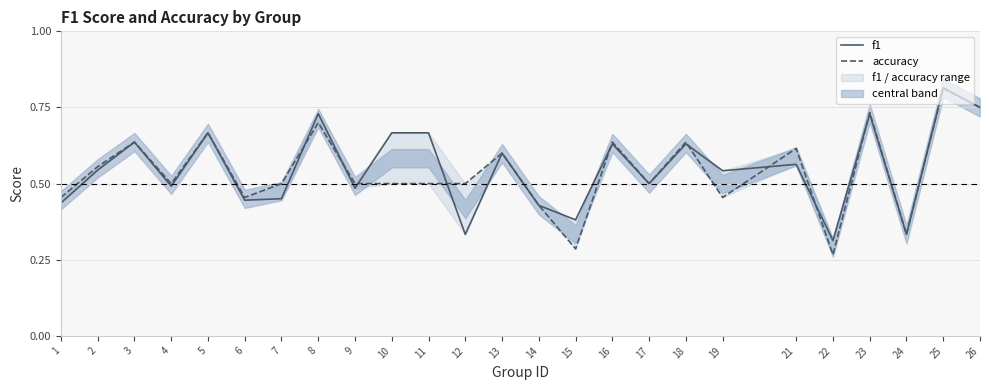

What is the total value across all series at 10?

1.2